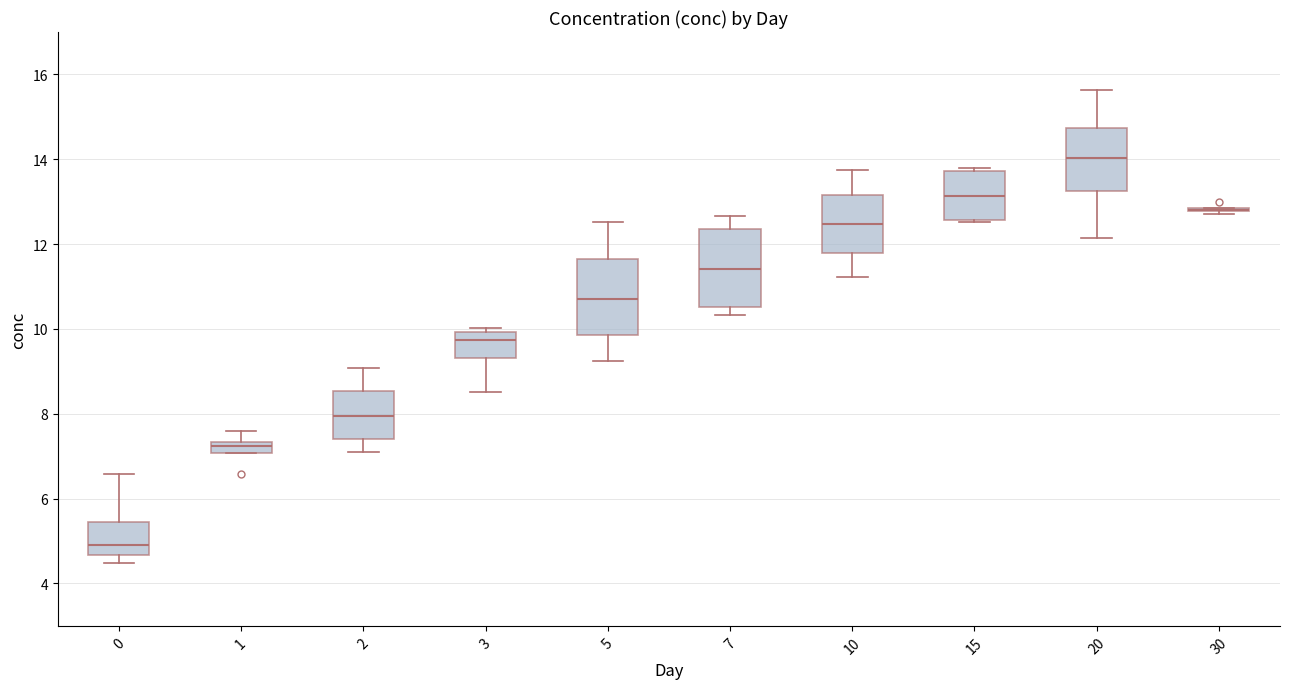

Where is the upper edge of the box at x = 1 on the y-axis? The values are not printed on the chart, so give them approximately, as read against the axis.

7.4